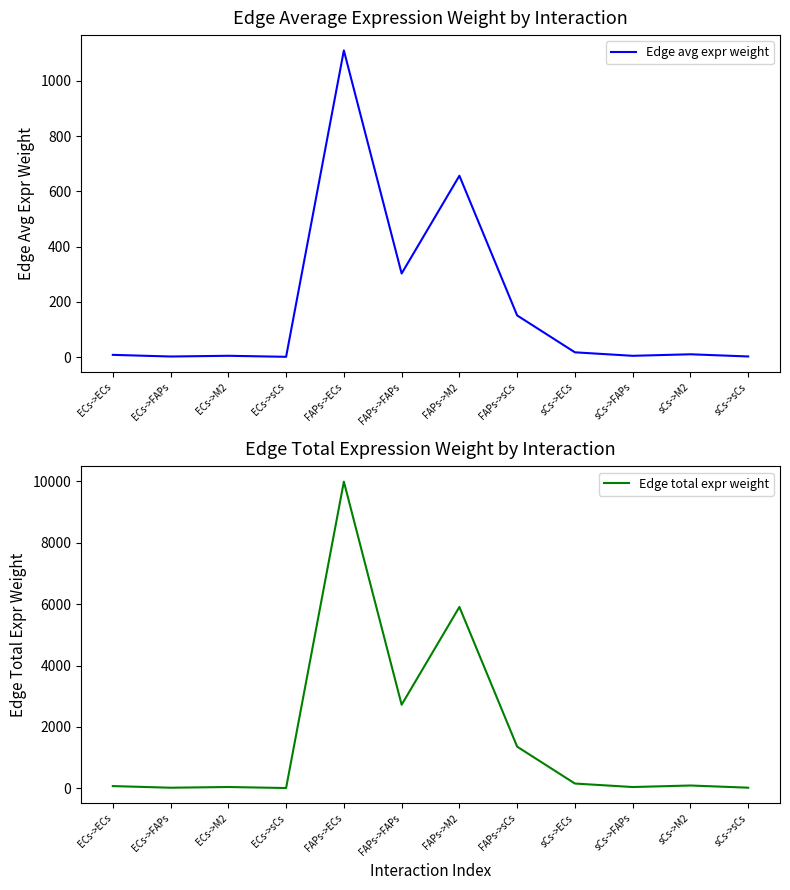

The Edge total expr weight series shows 73.6 at ECs->ECs. True or false?

True